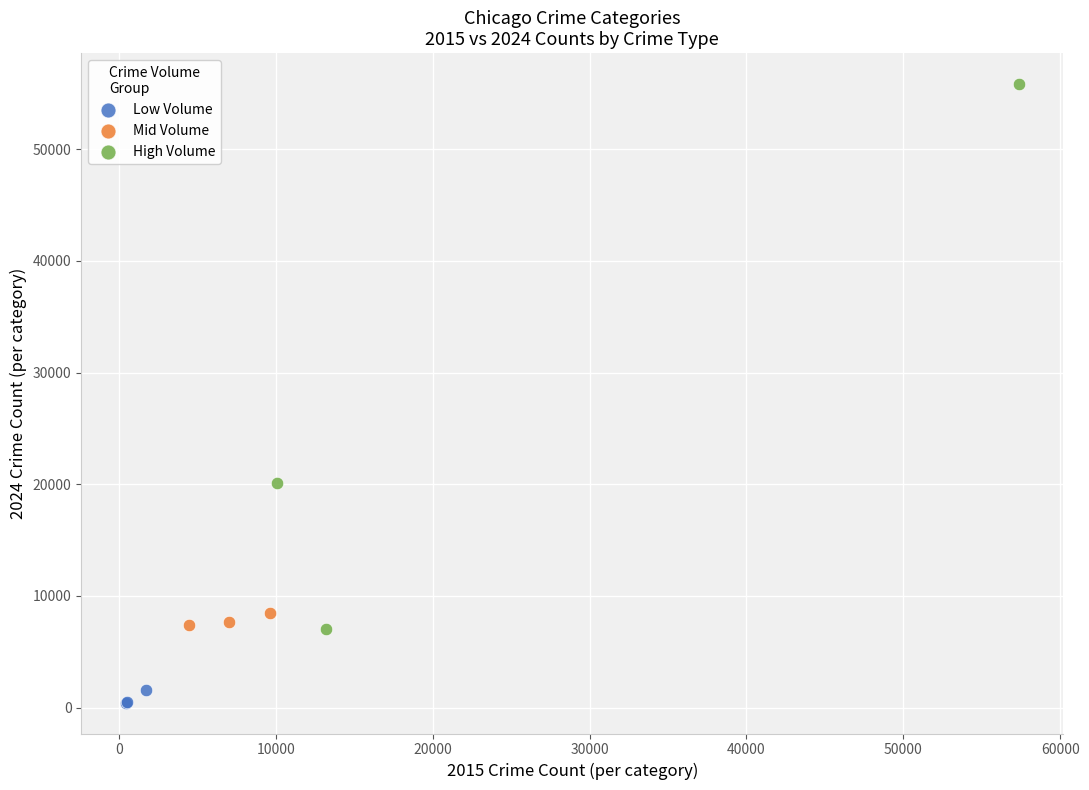

Which series has the largest Y range (max minus min)?

High Volume